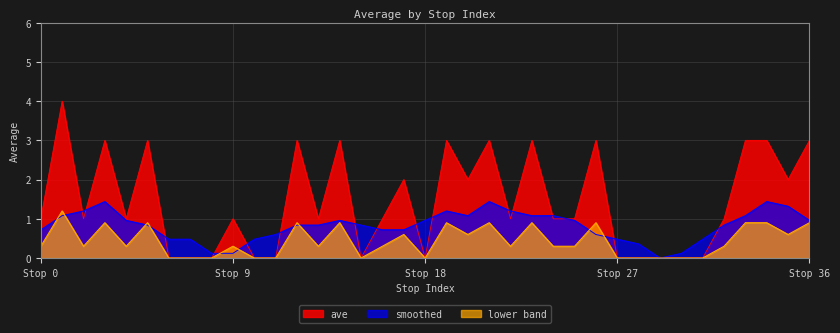

At which category does the chart reach its peak across all series?

1